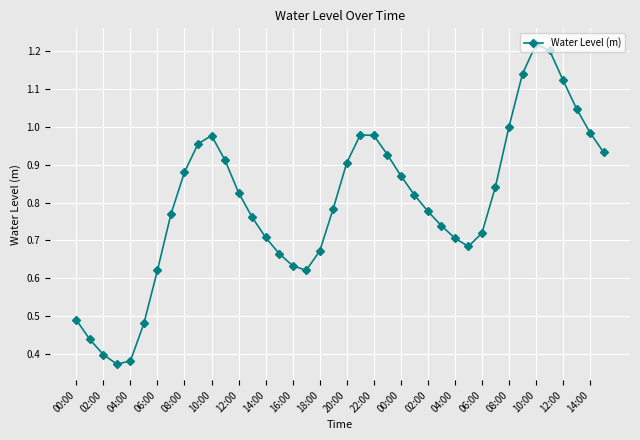

What is the sum of all values?

31.9